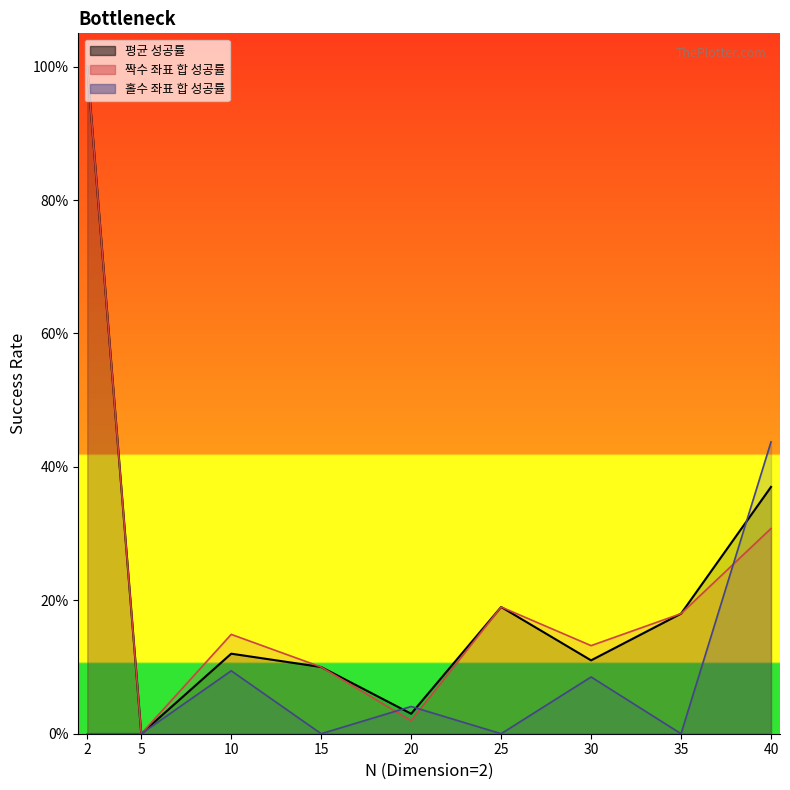

At which label does 홀수 좌표 합 성공률 (line) reach its peak?

40